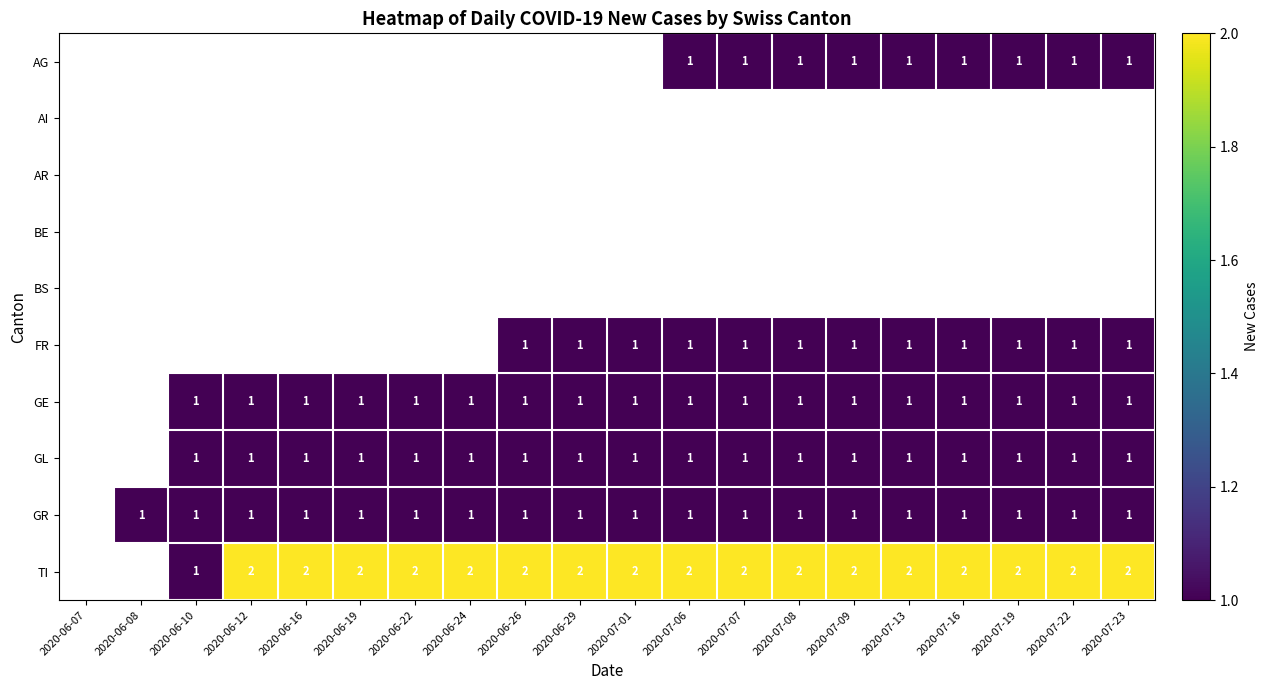

Is it true that FR equals 1 at 2020-07-22?

True